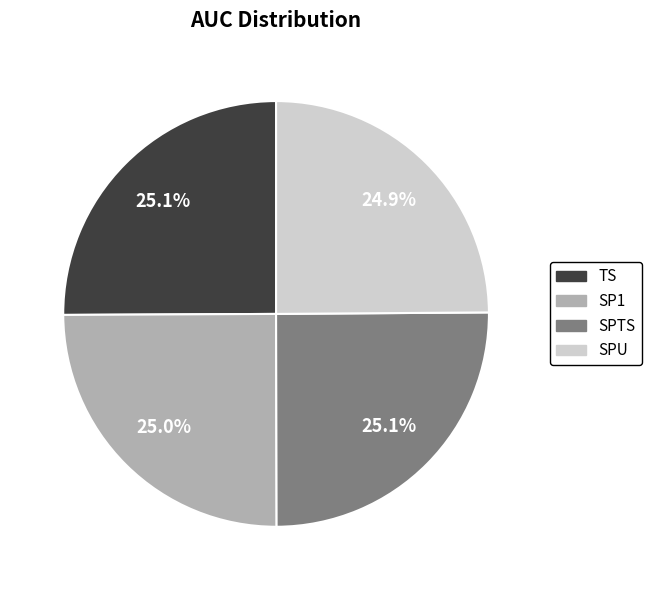

To the nearest percent, what portion does SPTS represent?

25%